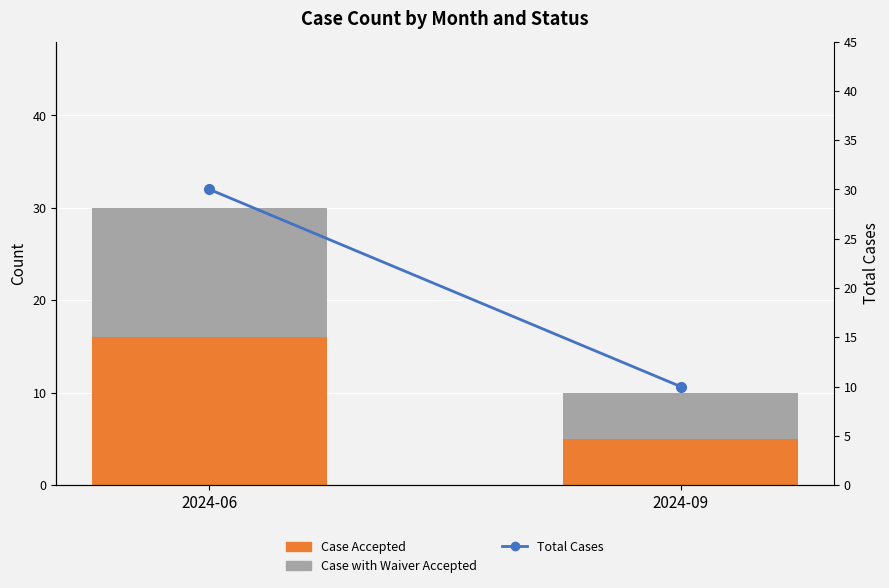

Reading right to left, what are all the values shown in this chart?

Case Accepted: 2024-09=5	2024-06=16
Case with Waiver Accepted: 2024-09=5	2024-06=14
Total Cases: 2024-09=10	2024-06=30